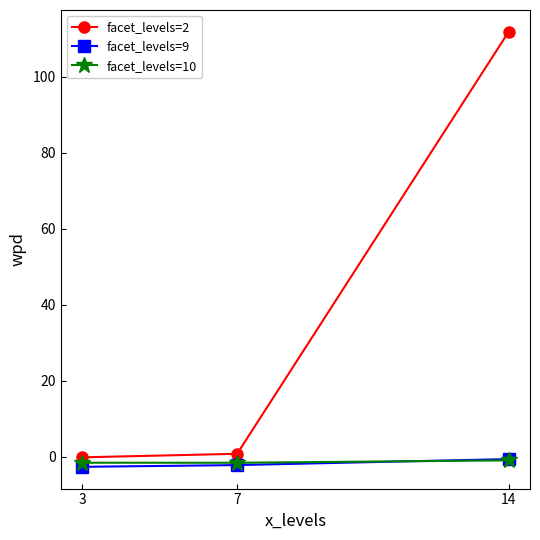

True or false: facet_levels=10 has a value of -1.6 at 3.

True